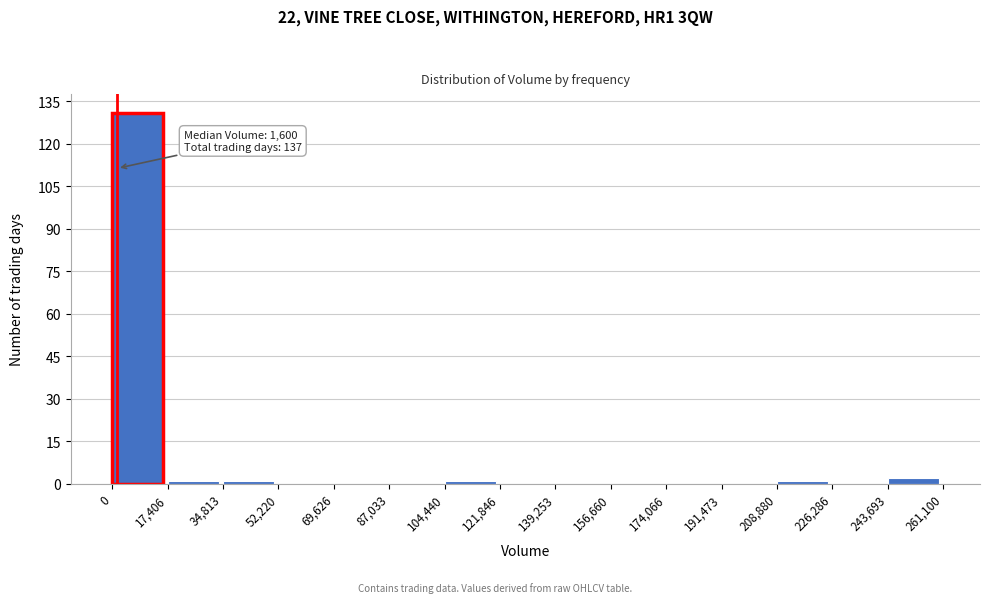

Over which range of the x-axis is the bar tallest?

0 to 17,406